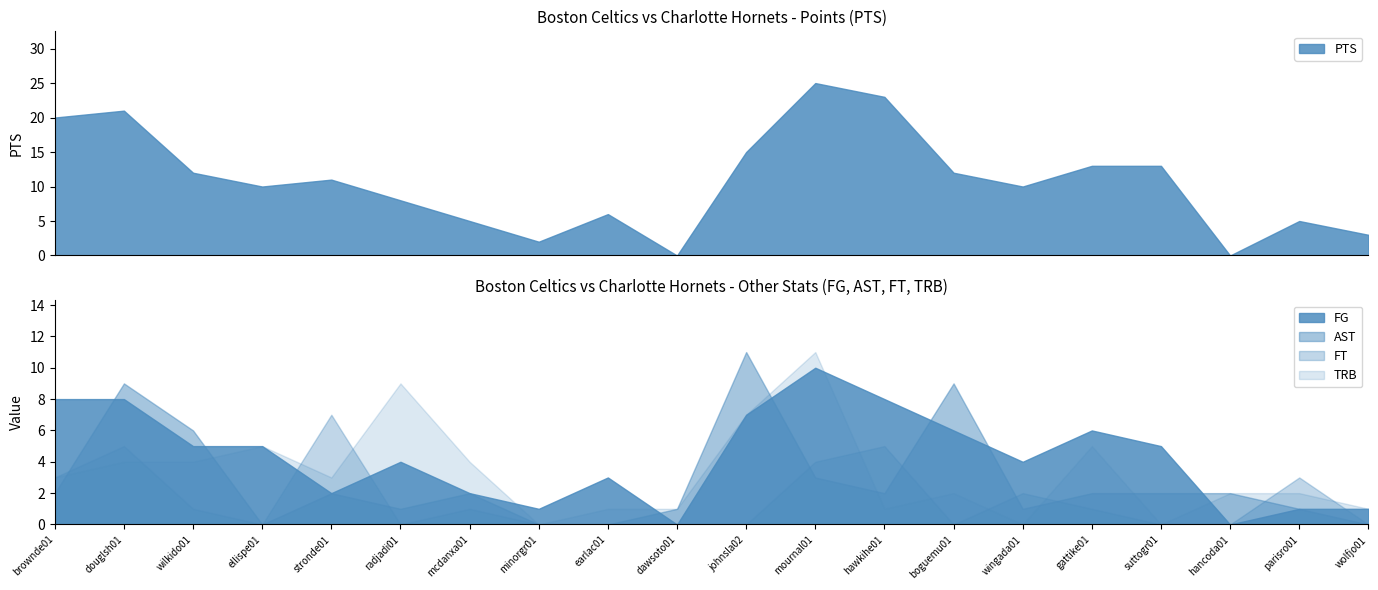

Is the value of FG at wilkido01 greater than the value of PTS at boguemu01?

No